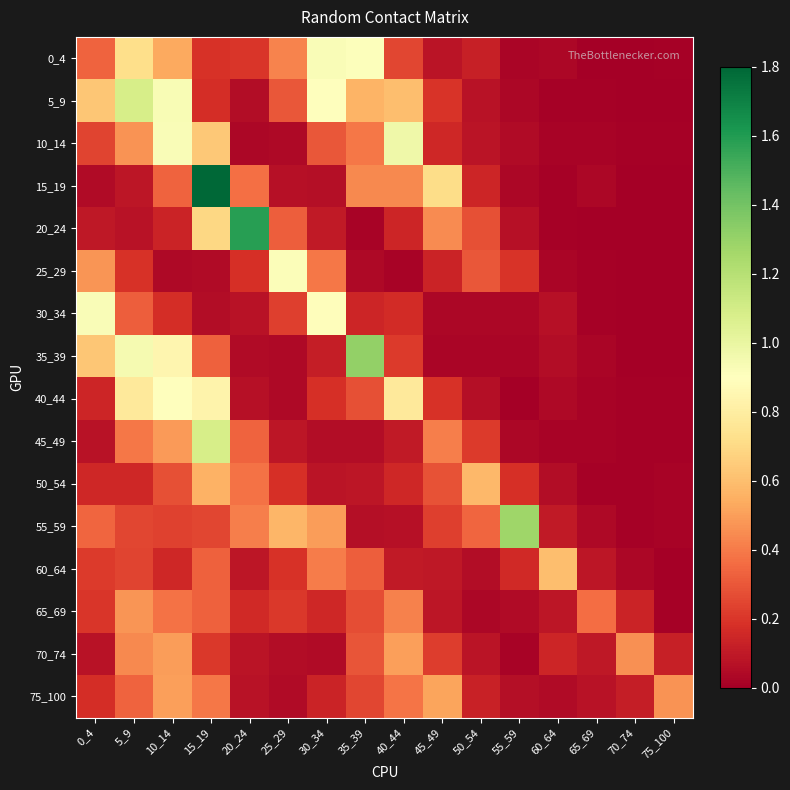

Which series has the largest range (max minus min)?

15_19